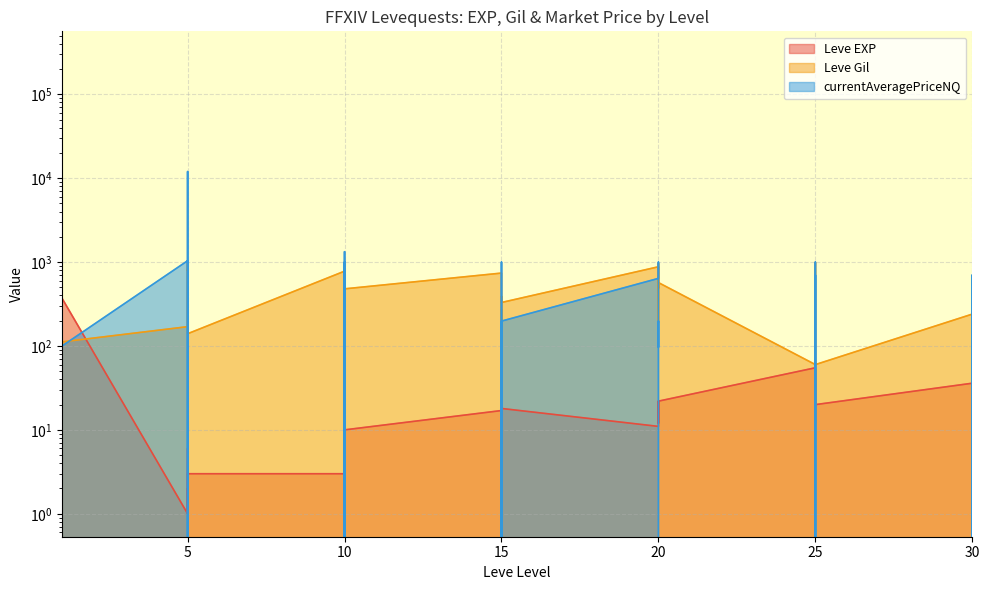

List the series in order of their peak value, highest first.

currentAveragePriceNQ, Leve Gil, Leve EXP